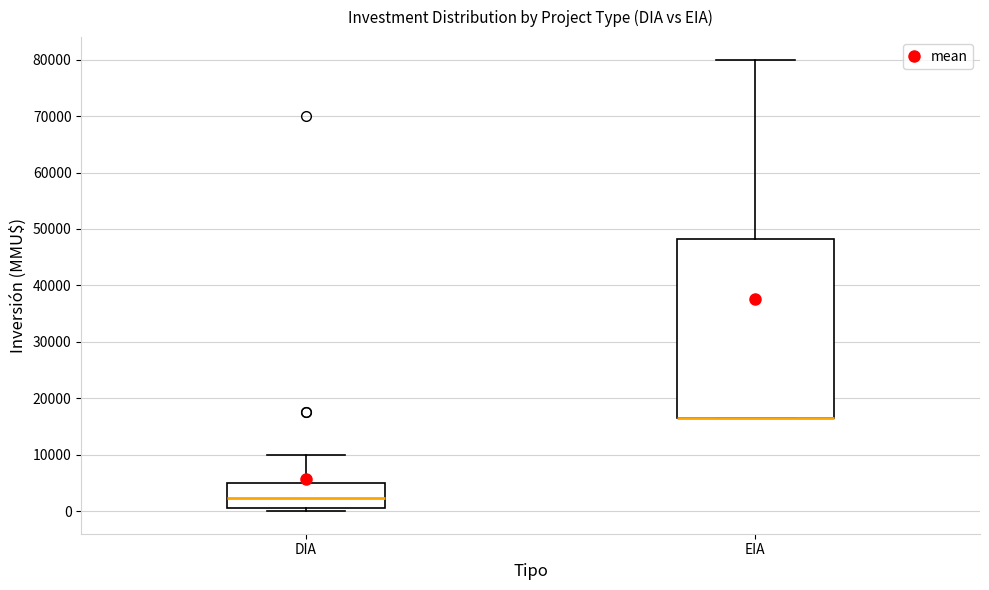

Reading left to right, transcribe this box plot: for each box, give where its median line is, the range the box spans, and where its two whiskers end, as read against the y-axis. The values are not printed on the chart, so give them approximately, as read against the axis.

DIA: median 2000, box 1000 to 5000, whiskers 0 to 10000
EIA: median 17000 (drawn on the box's lower edge), box 17000 to 48000, whiskers 17000 to 80000